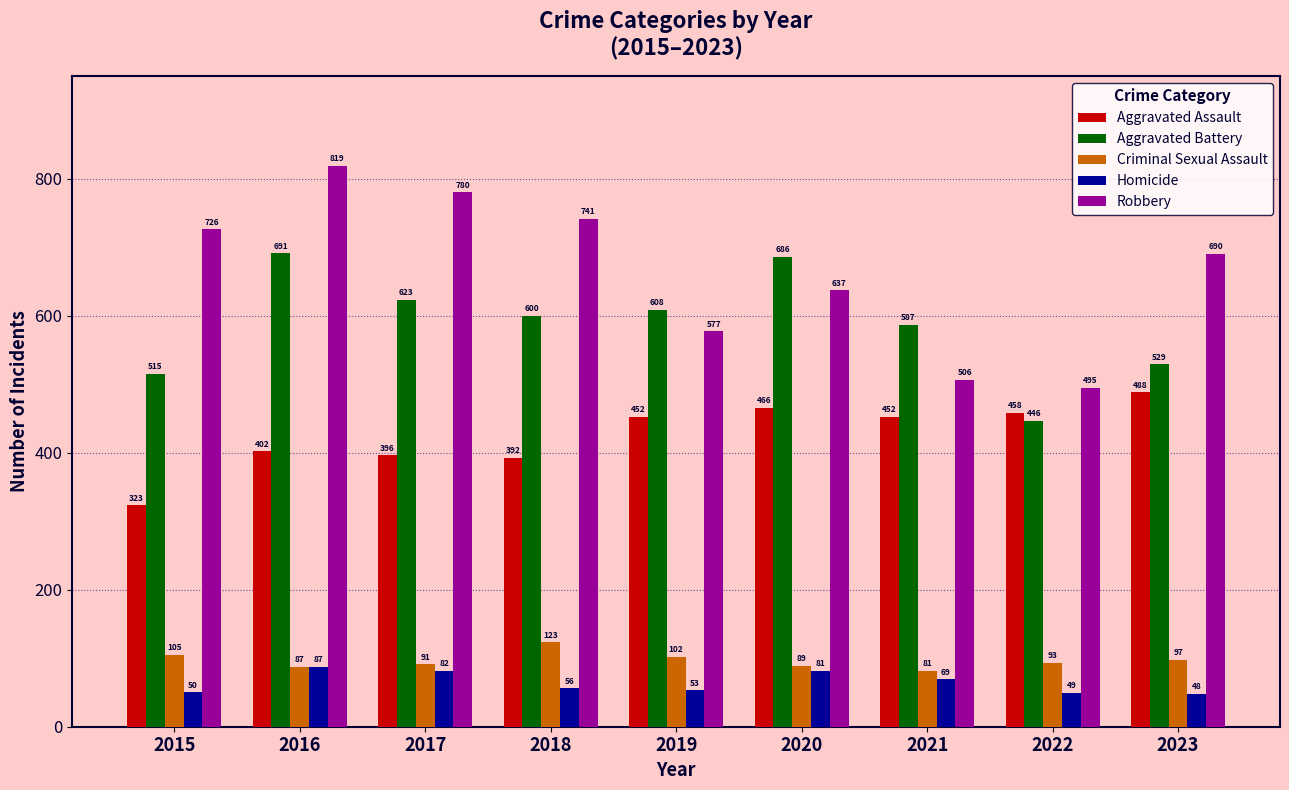

What is the difference between the highest and lowest values at 2017?

698